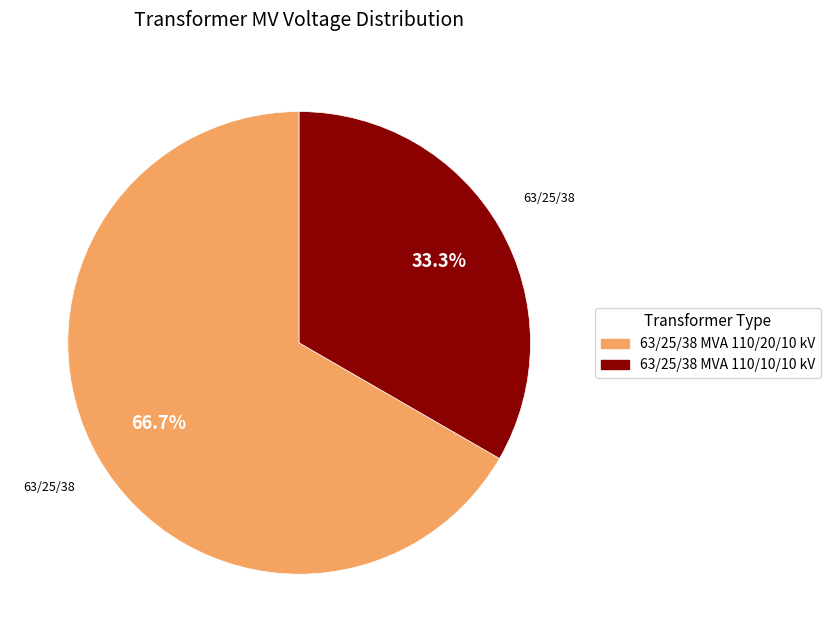

Approximately how many times larger is the value at 63/25/38 MVA 110/10/10 kV compared to 63/25/38 MVA 110/20/10 kV?

0.5